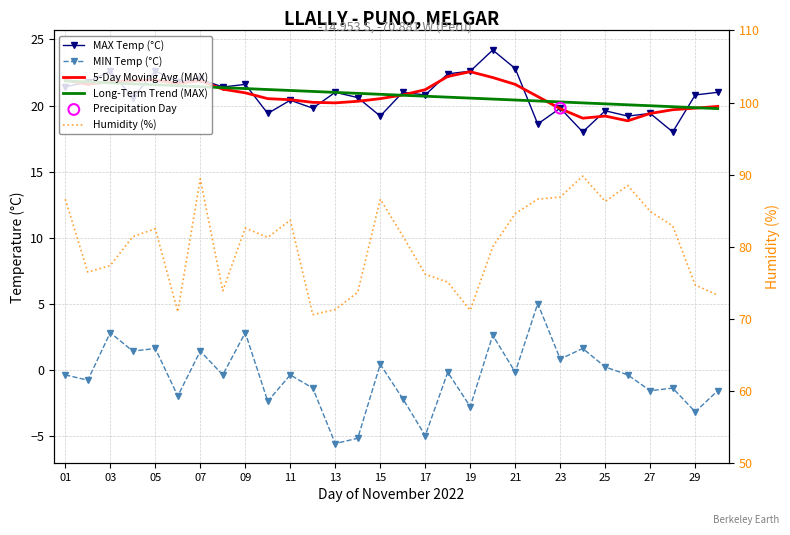

Is the value of Humidity (%) at 19 greater than the value of Long-Term Trend (MAX) at 24?

Yes